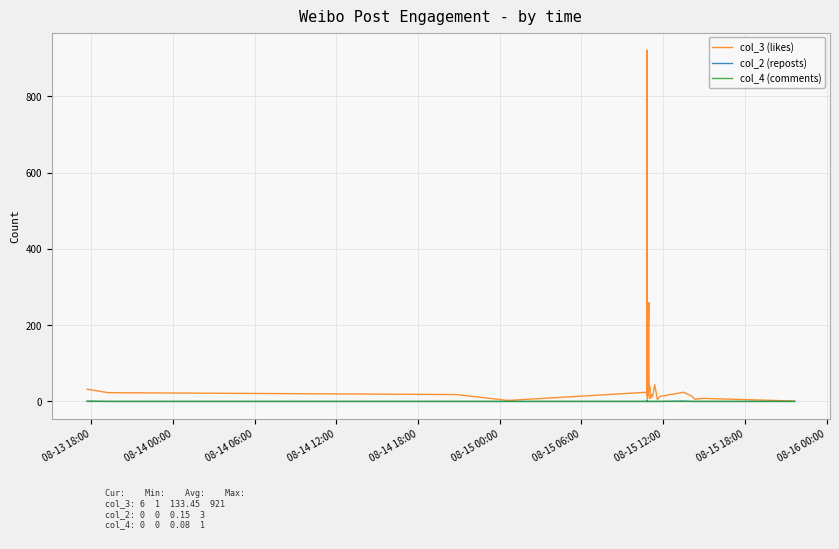

Which series has the widest spread of values?

col_3 (likes)